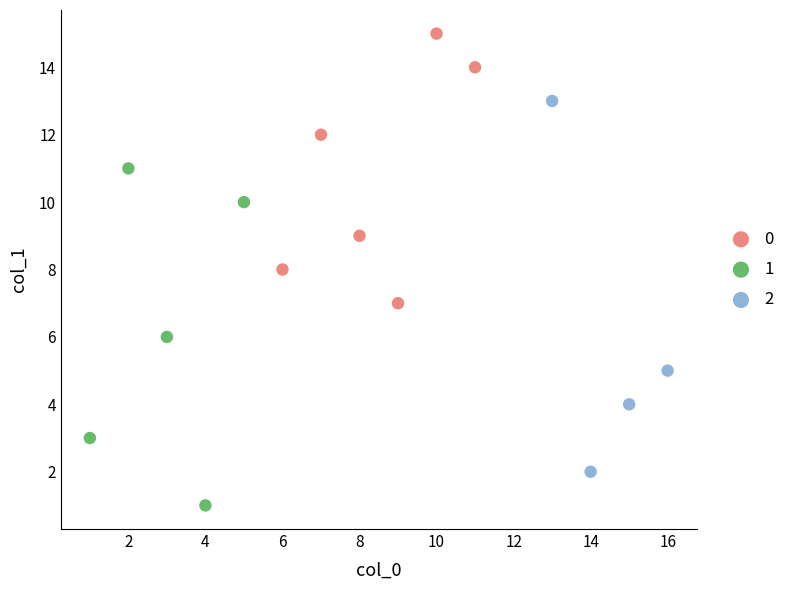

Which series has the largest Y range (max minus min)?

2